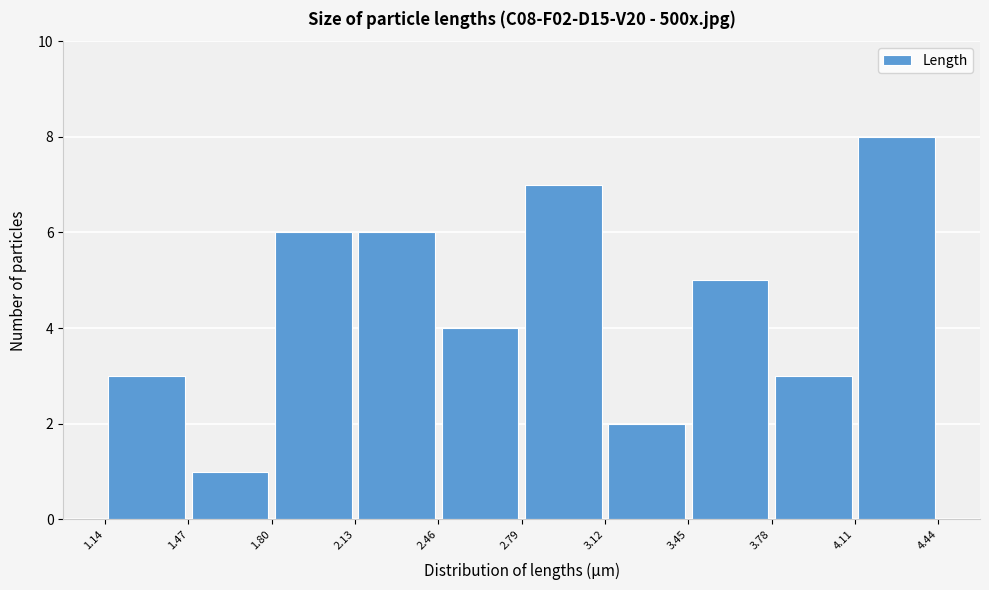

Reading left to right, transcribe this chart: for each bar, give the range it covers on the x-axis and its height. The values are not printed on the chart, so give them approximately, as read against the axis.

1.14 to 1.47: 3
1.47 to 1.80: 1
1.80 to 2.13: 6
2.13 to 2.46: 6
2.46 to 2.79: 4
2.79 to 3.12: 7
3.12 to 3.45: 2
3.45 to 3.78: 5
3.78 to 4.11: 3
4.11 to 4.44: 8